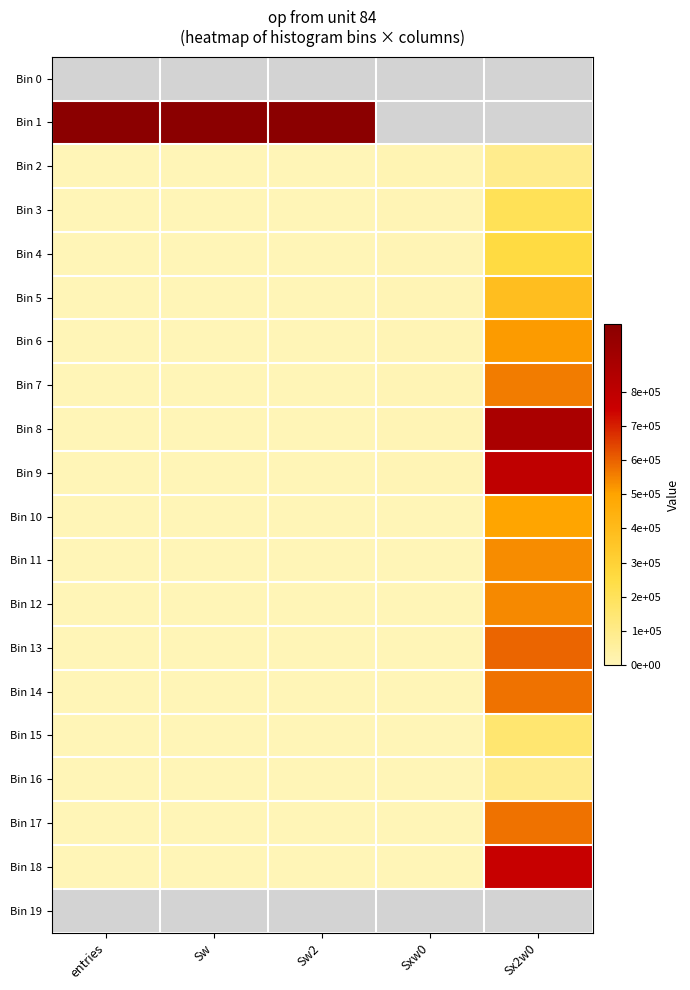

Reading right to left, extract all data points from this chart.

Bin 0: Sx2w0=0	Sxw0=0	Sw2=0	Sw=0	entries=0
Bin 1: Sx2w0=0	Sxw0=0	Sw2=997636	Sw=997636	entries=997636
Bin 2: Sx2w0=92149	Sxw0=8977	Sw2=1671	Sw=1671	entries=1671
Bin 3: Sx2w0=208394	Sxw0=6884	Sw2=236	Sw=236	entries=236
Bin 4: Sx2w0=254568	Sxw0=4960	Sw2=98	Sw=98	entries=98
Bin 5: Sx2w0=384838	Sxw0=5354	Sw2=75	Sw=75	entries=75
Bin 6: Sx2w0=511373	Sxw0=5665	Sw2=63	Sw=63	entries=63
Bin 7: Sx2w0=560990	Sxw0=5074	Sw2=46	Sw=46	entries=46
Bin 8: Sx2w0=874045	Sxw0=6671	Sw2=51	Sw=51	entries=51
Bin 9: Sx2w0=795142	Sxw0=5272	Sw2=35	Sw=35	entries=35
Bin 10: Sx2w0=496400	Sxw0=2904	Sw2=17	Sw=17	entries=17
Bin 11: Sx2w0=535291	Sxw0=2833	Sw2=15	Sw=15	entries=15
Bin 12: Sx2w0=539002	Sxw0=2542	Sw2=12	Sw=12	entries=12
Bin 13: Sx2w0=592374	Sxw0=2552	Sw2=11	Sw=11	entries=11
Bin 14: Sx2w0=573297	Sxw0=2271	Sw2=9	Sw=9	entries=9
Bin 15: Sx2w0=153466	Sxw0=554	Sw2=2	Sw=2	entries=2
Bin 16: Sx2w0=86436	Sxw0=294	Sw2=1	Sw=1	entries=1
Bin 17: Sx2w0=576750	Sxw0=1860	Sw2=6	Sw=6	entries=6
Bin 18: Sx2w0=765807	Sxw0=2315	Sw2=6	Sw=7	entries=7
Bin 19: Sx2w0=0	Sxw0=0	Sw2=0	Sw=0	entries=0